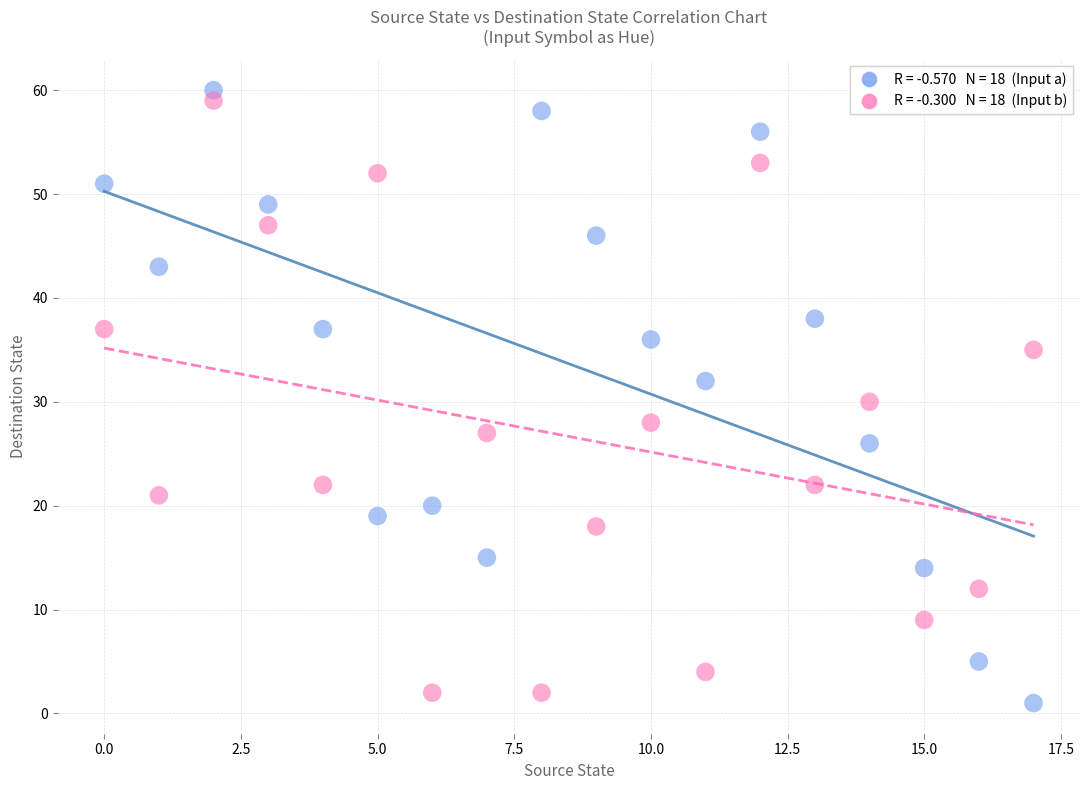

Across all data points, what is the range of Y values (max minus min)?

59